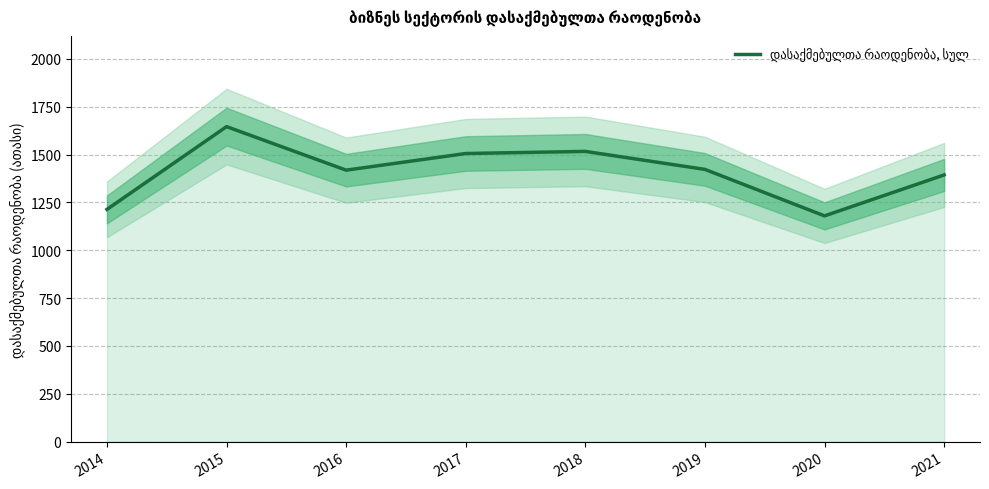

Which label corresponds to the largest value in the chart?

2015